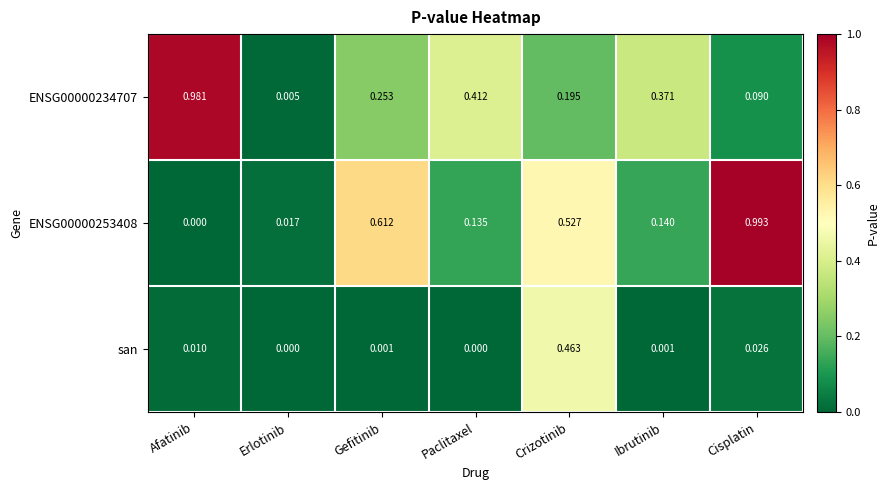

At which category is the sum across all series the highest?

Crizotinib